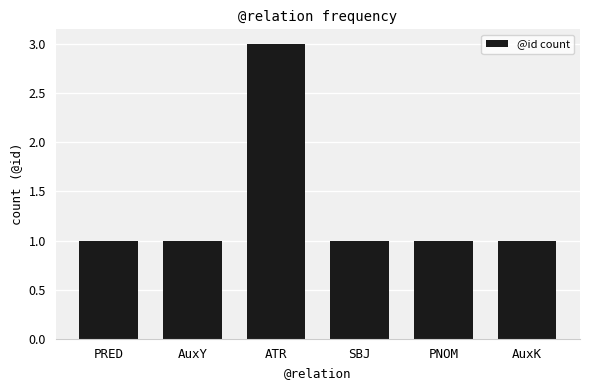

Reading right to left, transcribe all the data shown in this chart.

AuxK=1	PNOM=1	SBJ=1	ATR=3	AuxY=1	PRED=1